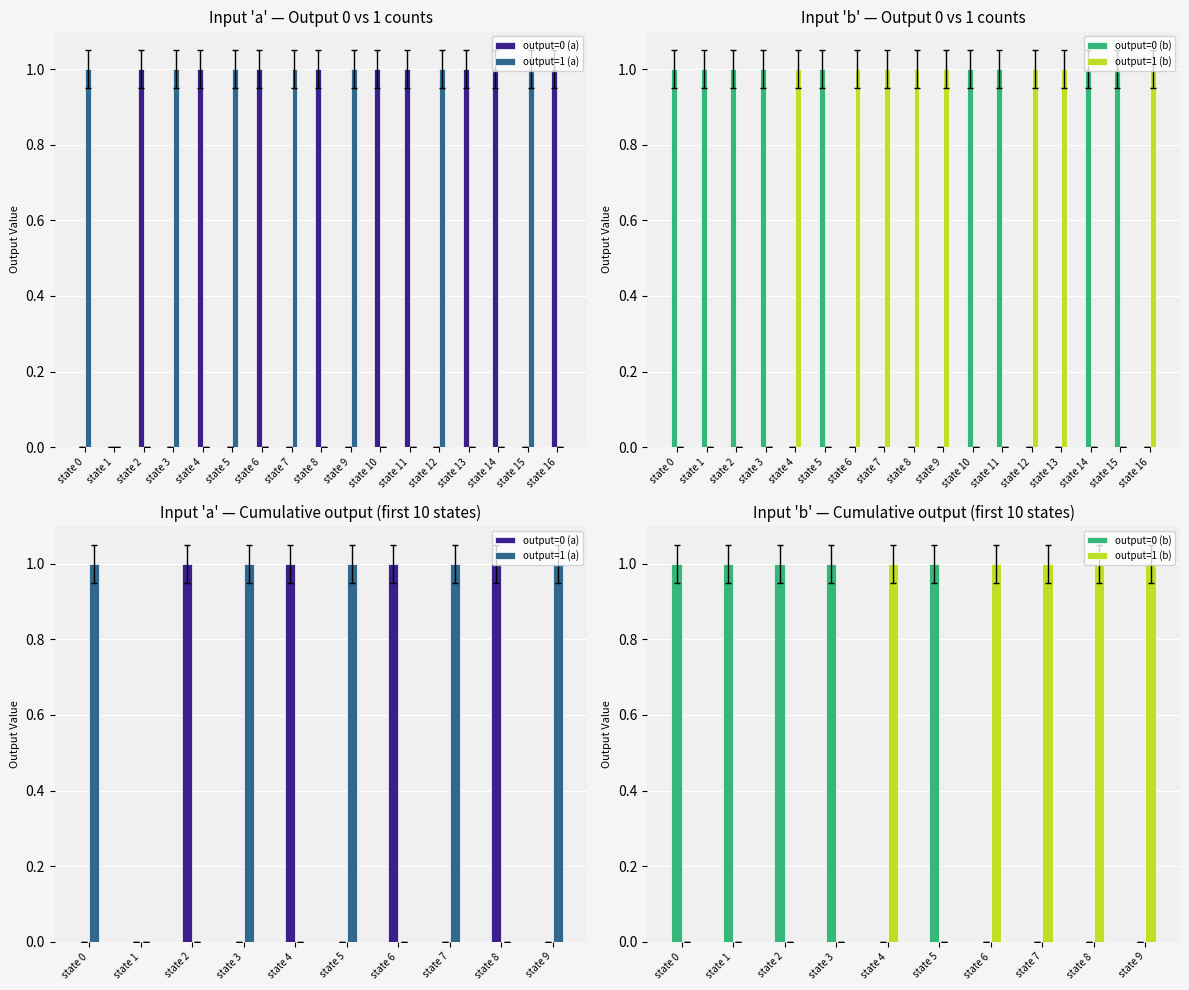

What is the total value across all series at state 4?

2